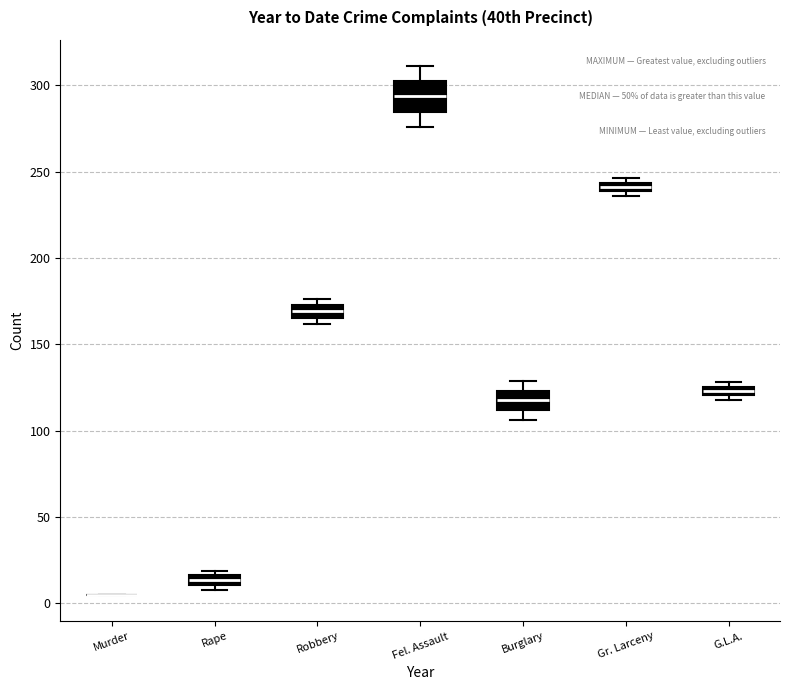

Where is the lower edge of the box for Robbery on the y-axis? The values are not printed on the chart, so give them approximately, as read against the axis.

165